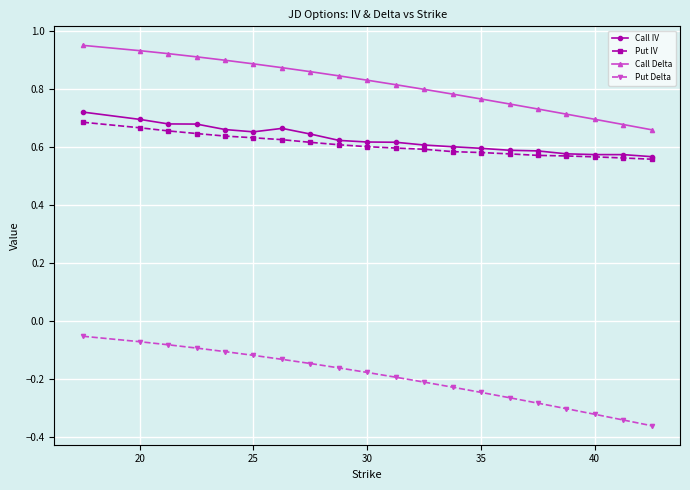

Which series has the widest spread of values?

Put Delta